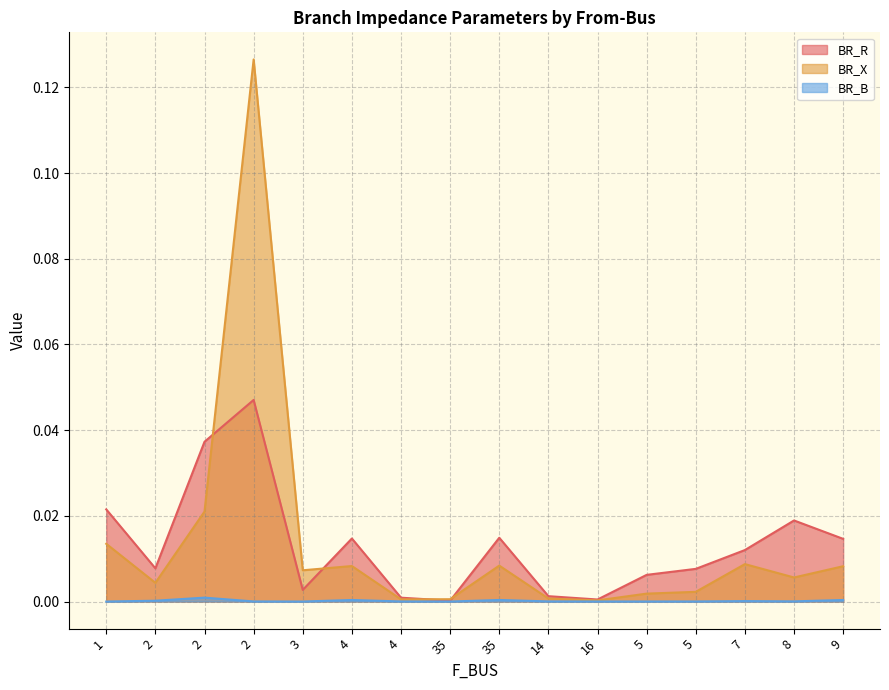

What is the difference between the maximum and minimum values in the BR_X series?

0.1